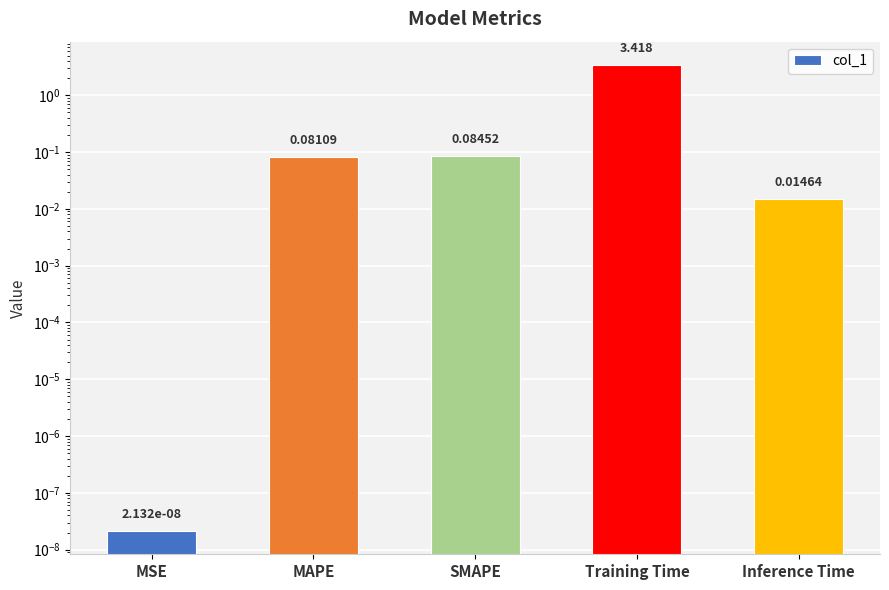

What is the maximum value shown in the chart?

3.4